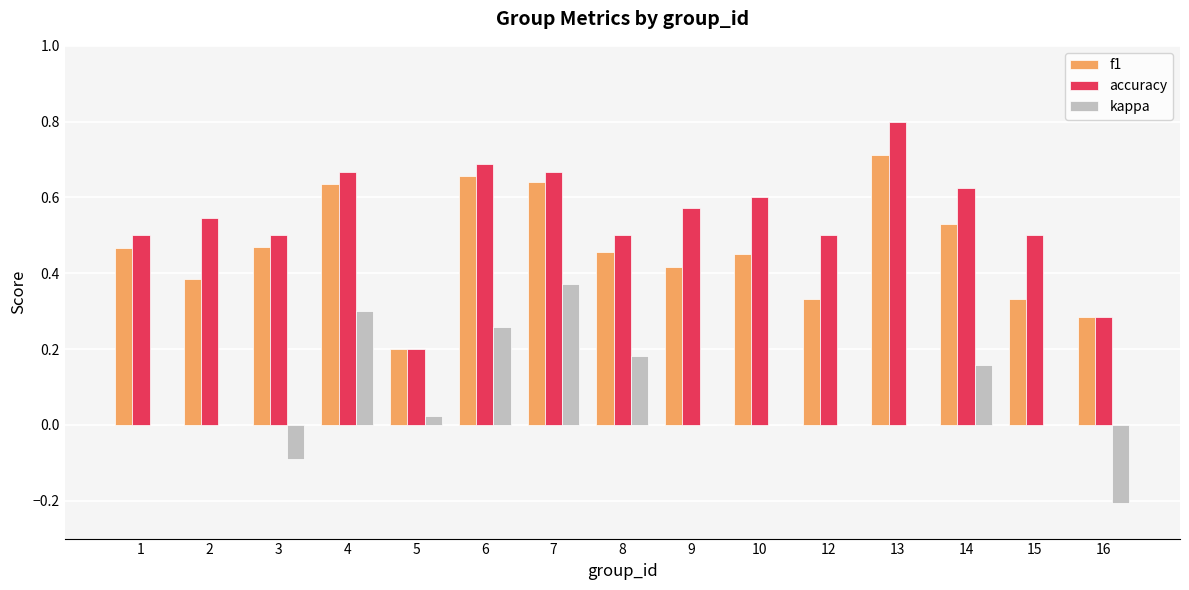

Which series has the widest spread of values?

accuracy